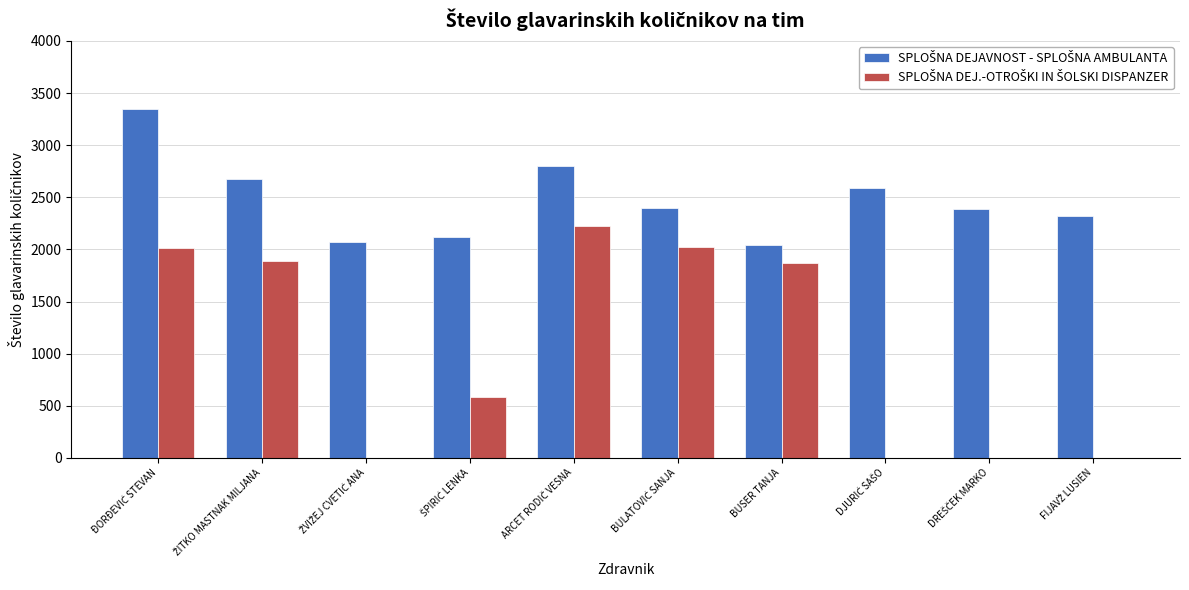

What is the maximum value shown in the chart?

3348.3